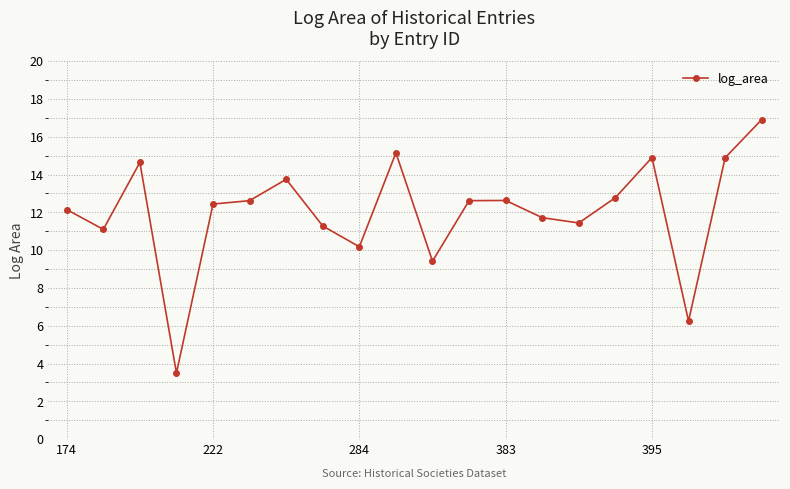

What is the difference between the maximum and second lowest values?

10.7